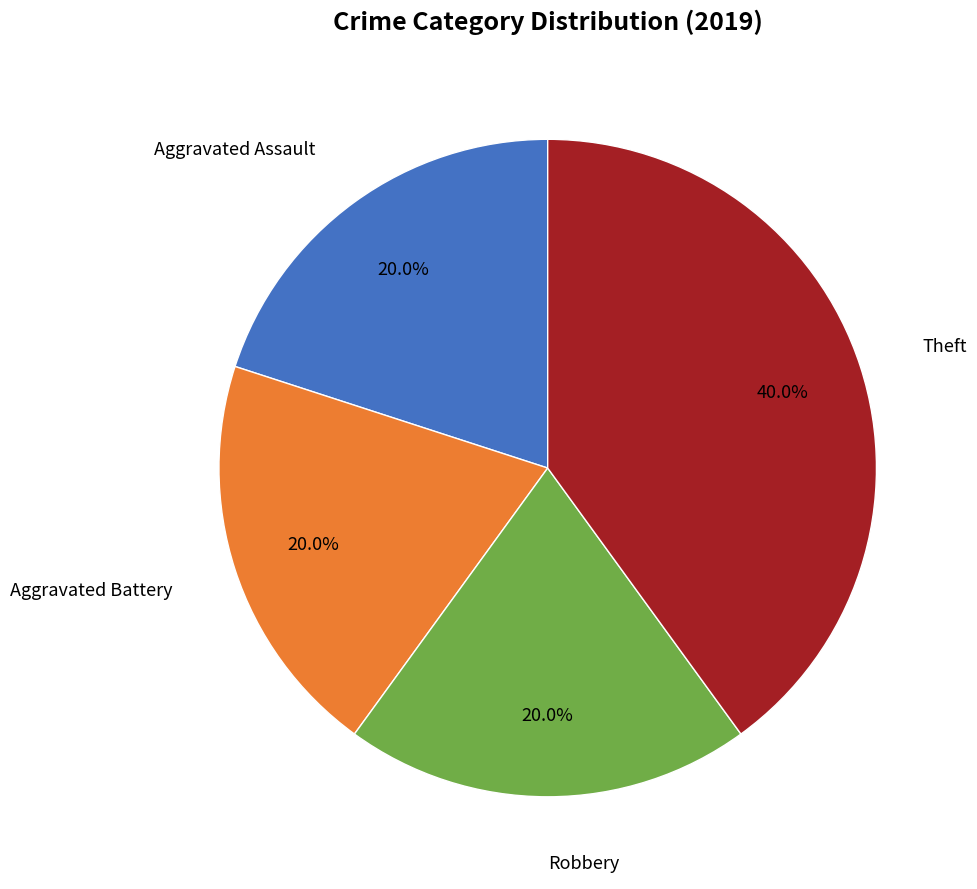

Is there a majority slice in this chart?

No